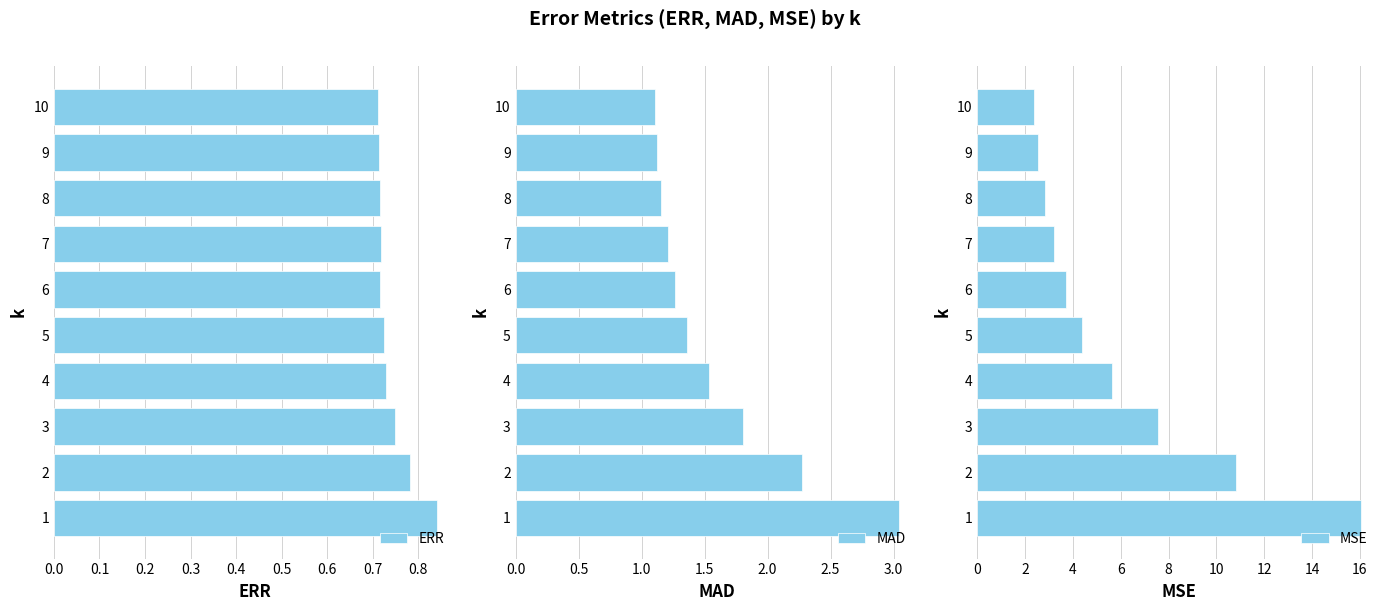

What is the minimum value shown in the chart?

0.7